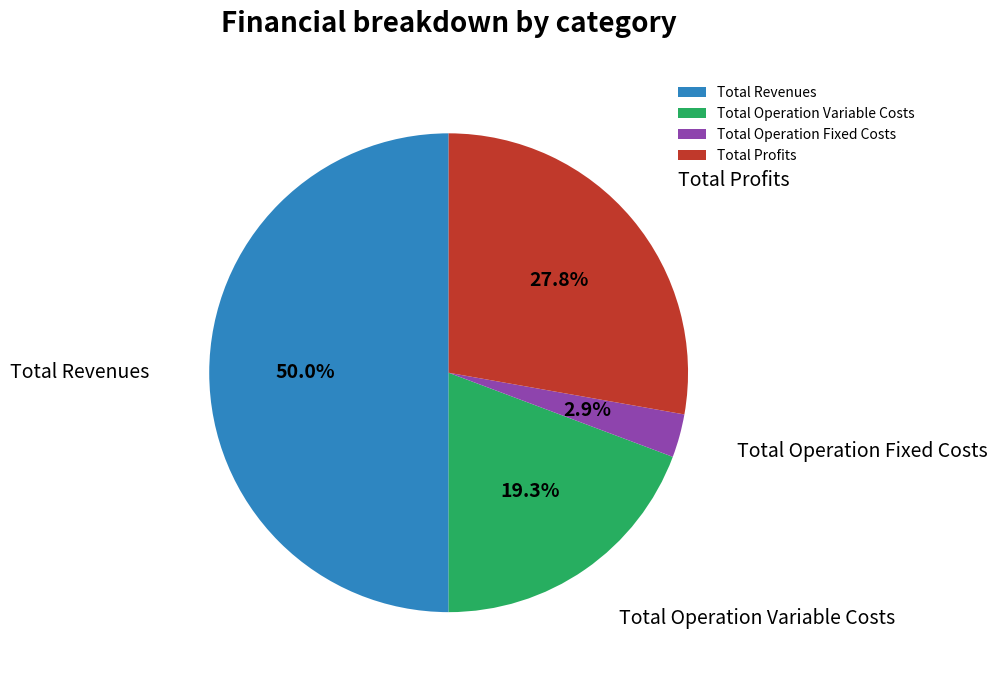

Which has a higher value, Total Operation Variable Costs or Total Revenues?

Total Revenues